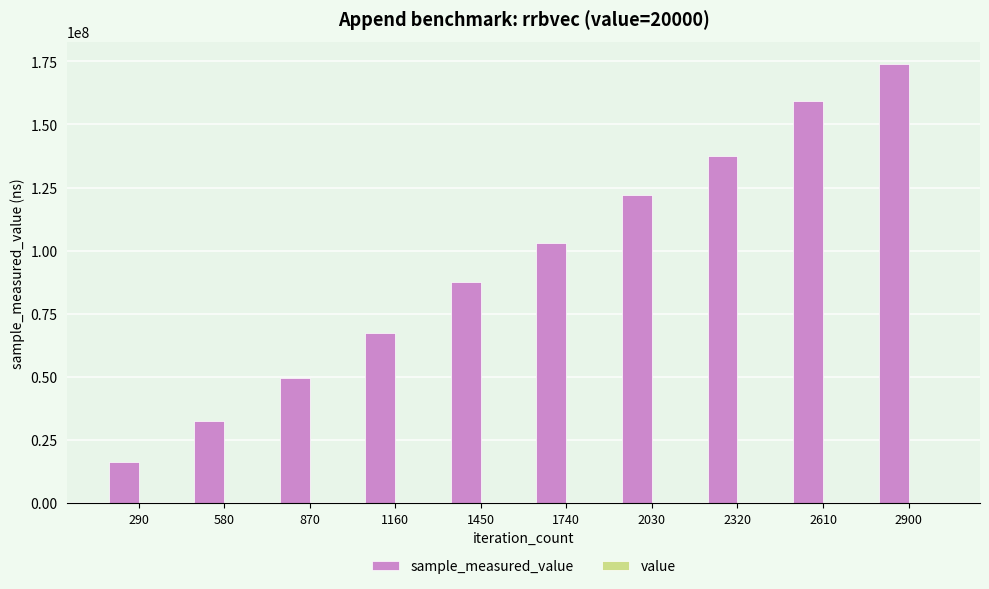

At which category is the sum across all series the highest?

2900